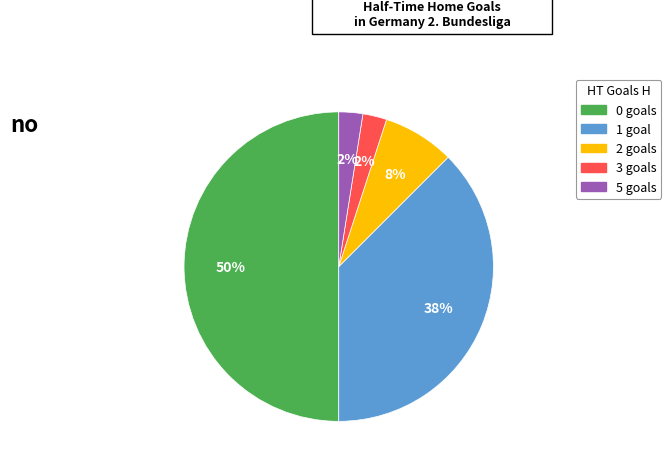

To the nearest percent, what is the difference between the largest and smallest slice percentages?

48%